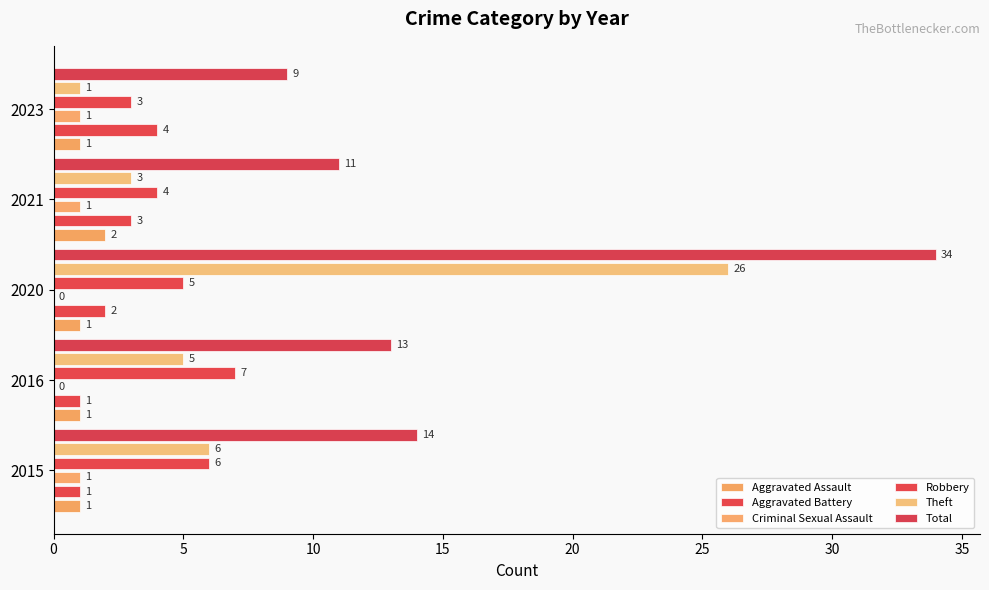

What is the sum of all Criminal Sexual Assault values?

3